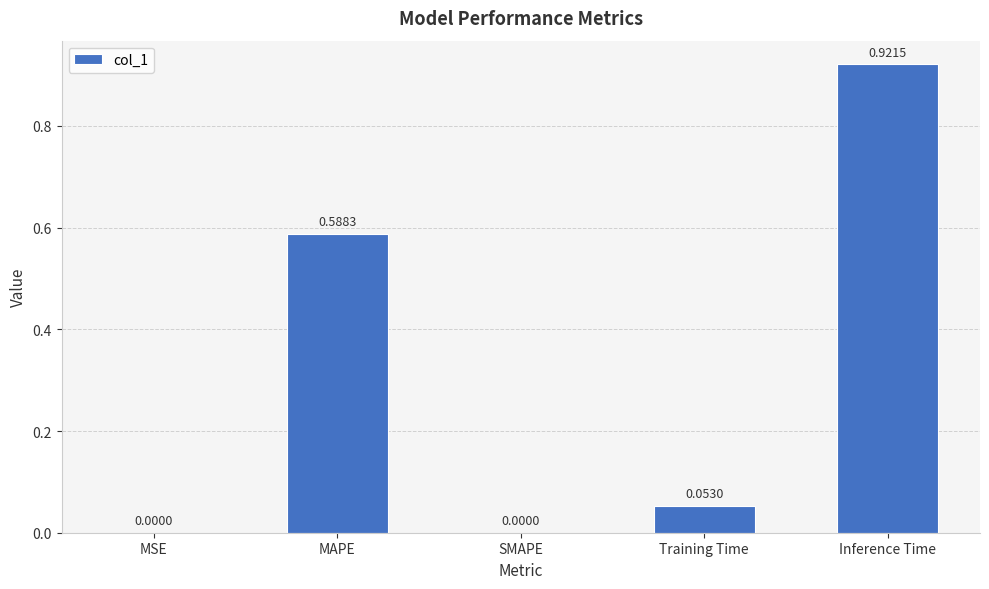

Are the bars horizontal?

No